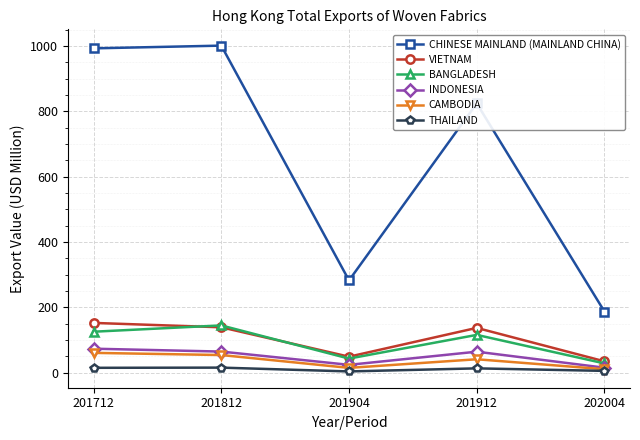

True or false: BANGLADESH and INDONESIA intersect in this chart.

False